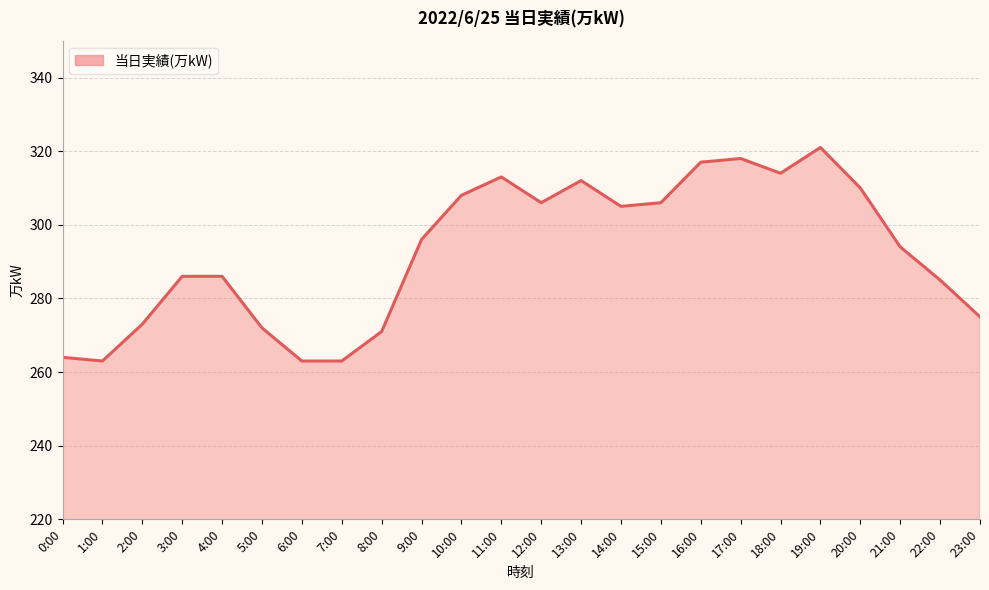

True or false: the data shows 481 at 19:00.

False